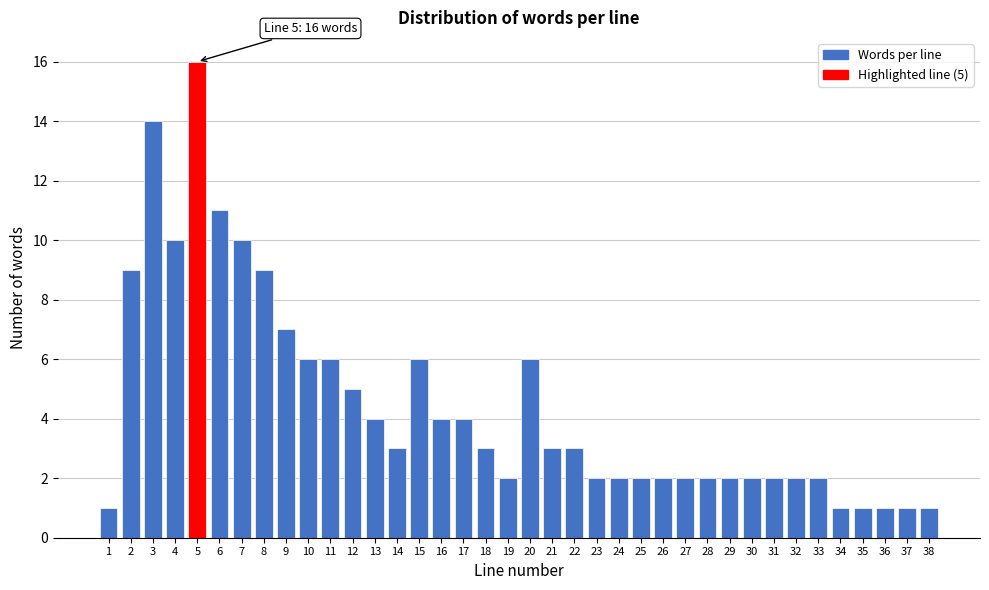

What is the value of the 17th bar from the left?

4